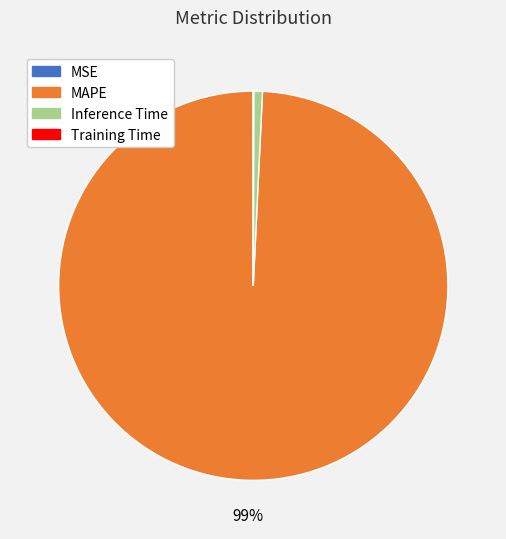

Is it true that Inference Time is 1% of the pie?

True